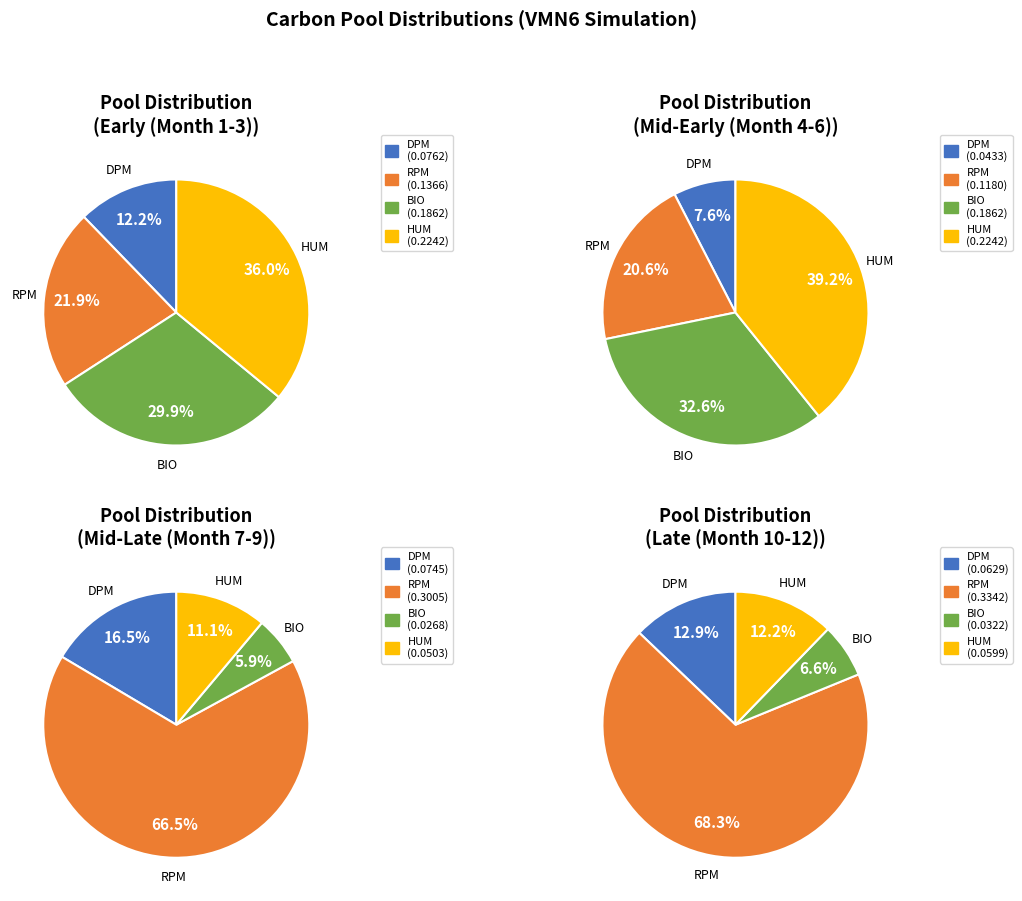

To the nearest percent, what is the difference between the largest and smallest slice percentages?

24%